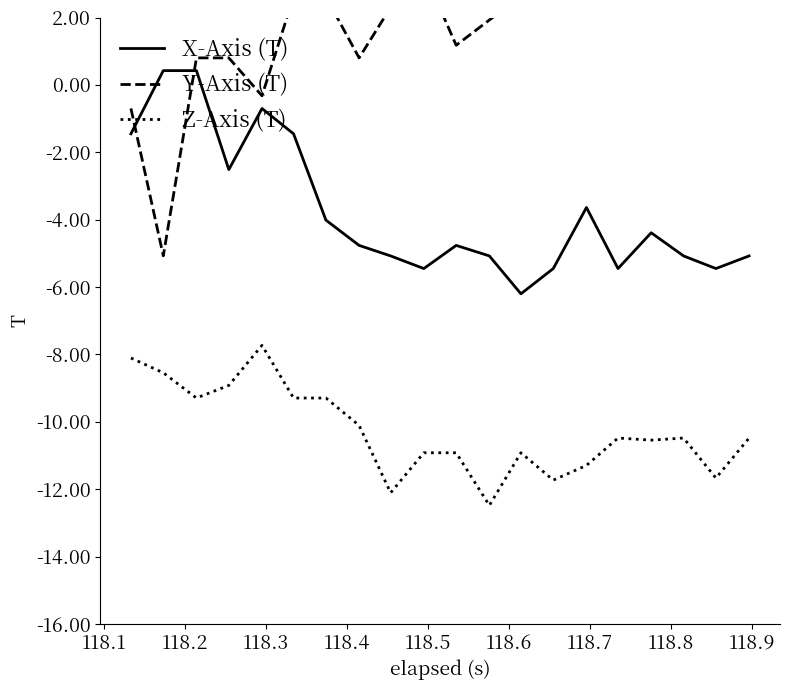

What is the highest value of the Z-Axis (T) series?

-7.7